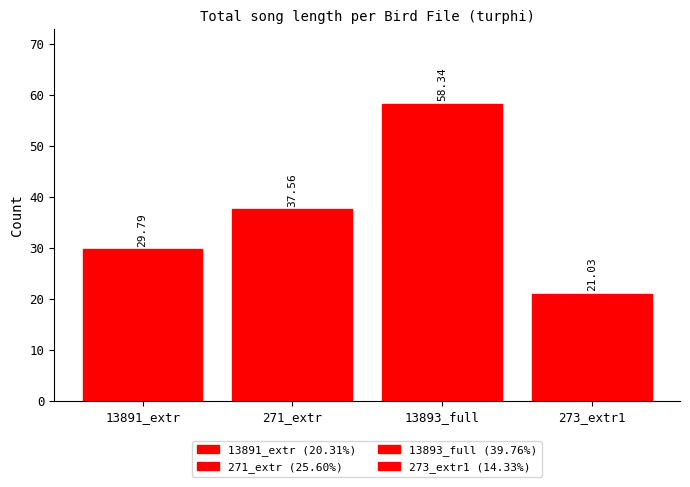

Reading left to right, what are all the values shown in this chart?

13891_extr=29.8	271_extr=37.6	13893_full=58.3	273_extr1=21.0